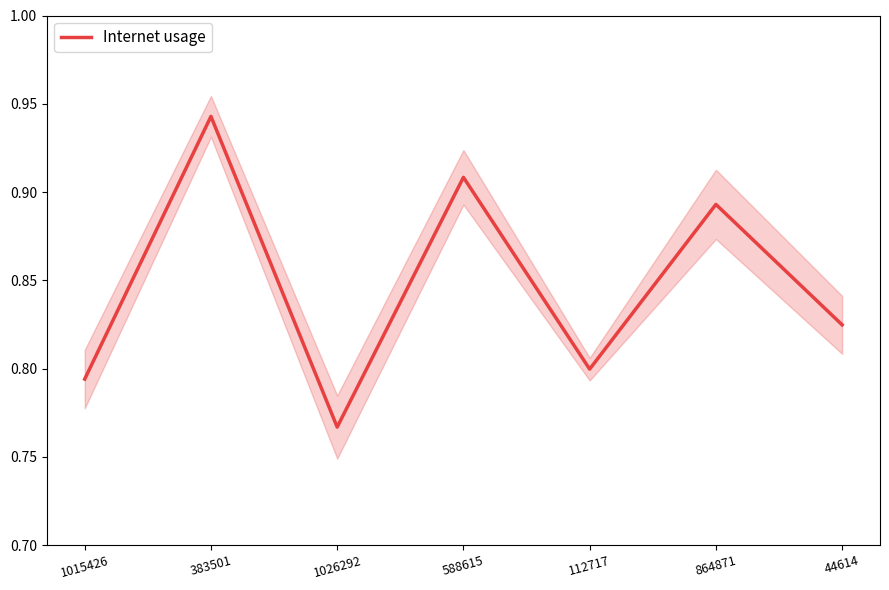

Which category has the lowest value across all series?

1026292